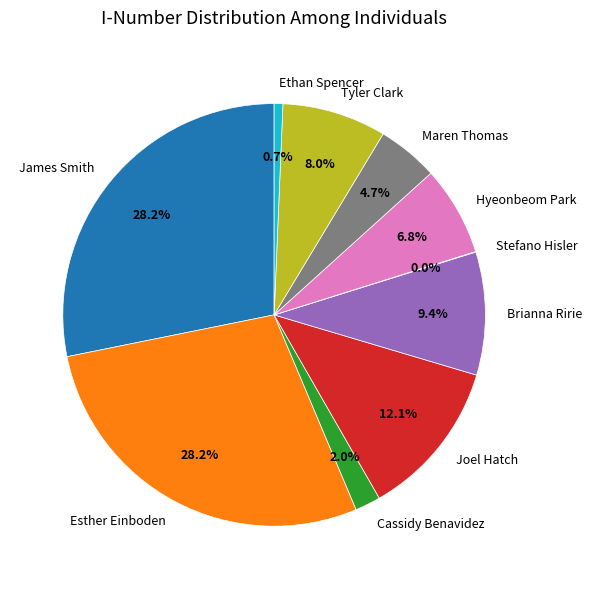

Approximately how many times larger is the value at James Smith compared to Brianna Ririe?

3.0